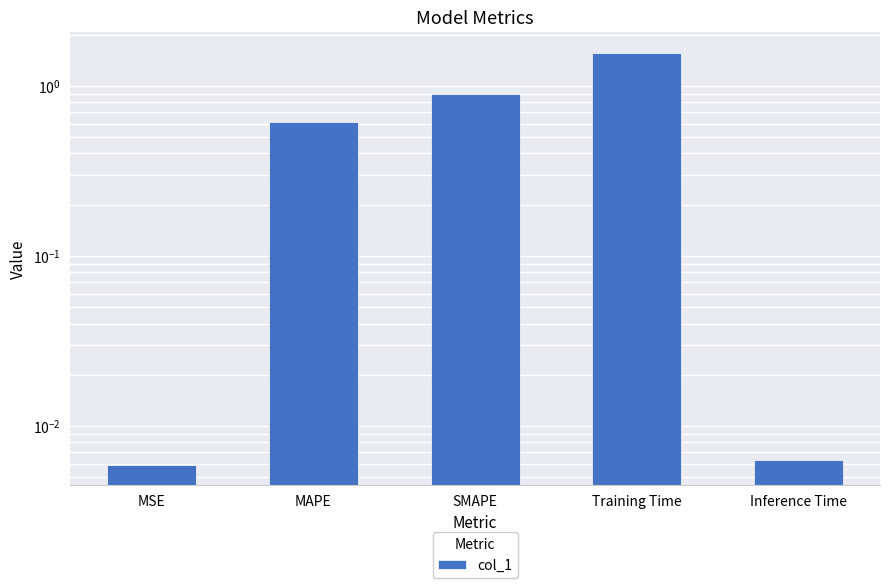

How many bars are there in total?

5